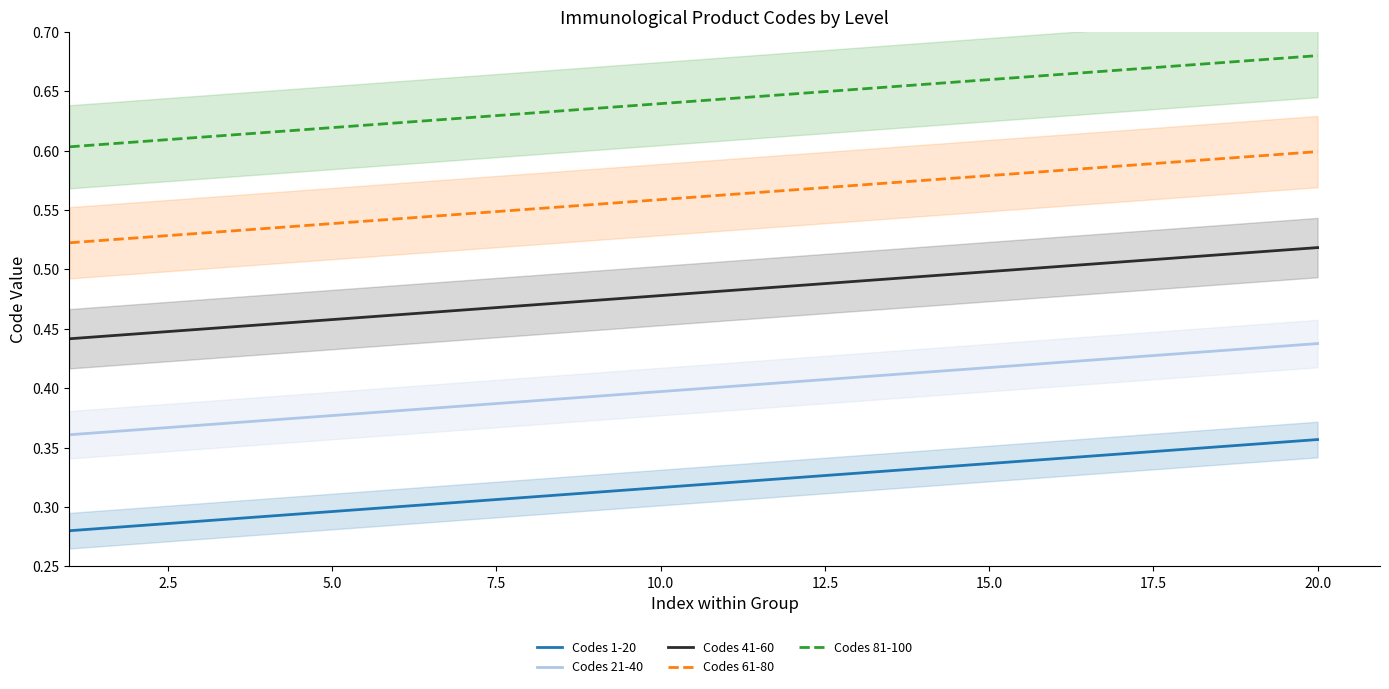

True or false: Codes 61-80 and Codes 1-20 cross at least once.

False